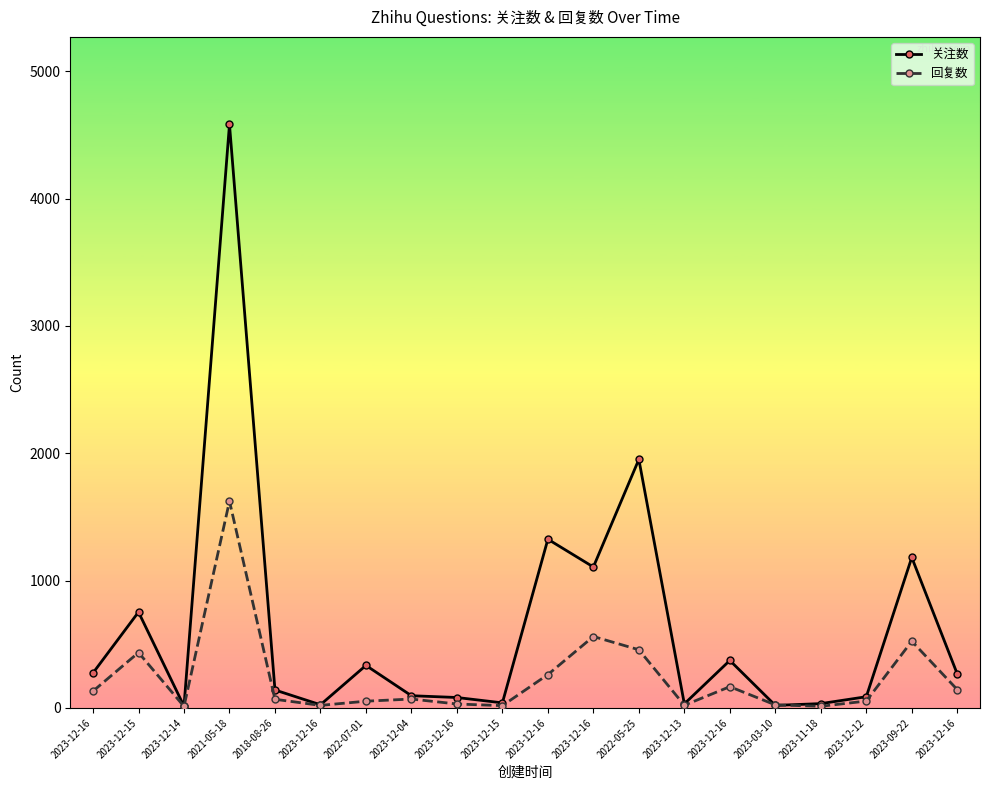

What is the difference between the second highest and second lowest values in the 回复数 series?

548